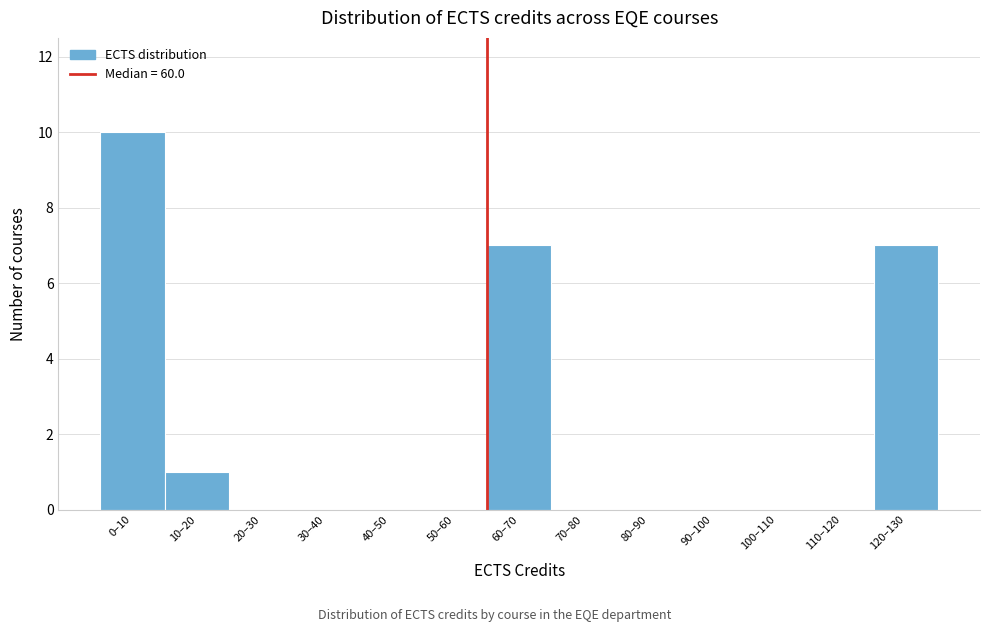

Reading left to right, transcribe all the data shown in this chart.

0–10=10	10–20=1	20–30=0	30–40=0	40–50=0	50–60=0	60–70=7	70–80=0	80–90=0	90–100=0	100–110=0	110–120=0	120–130=7